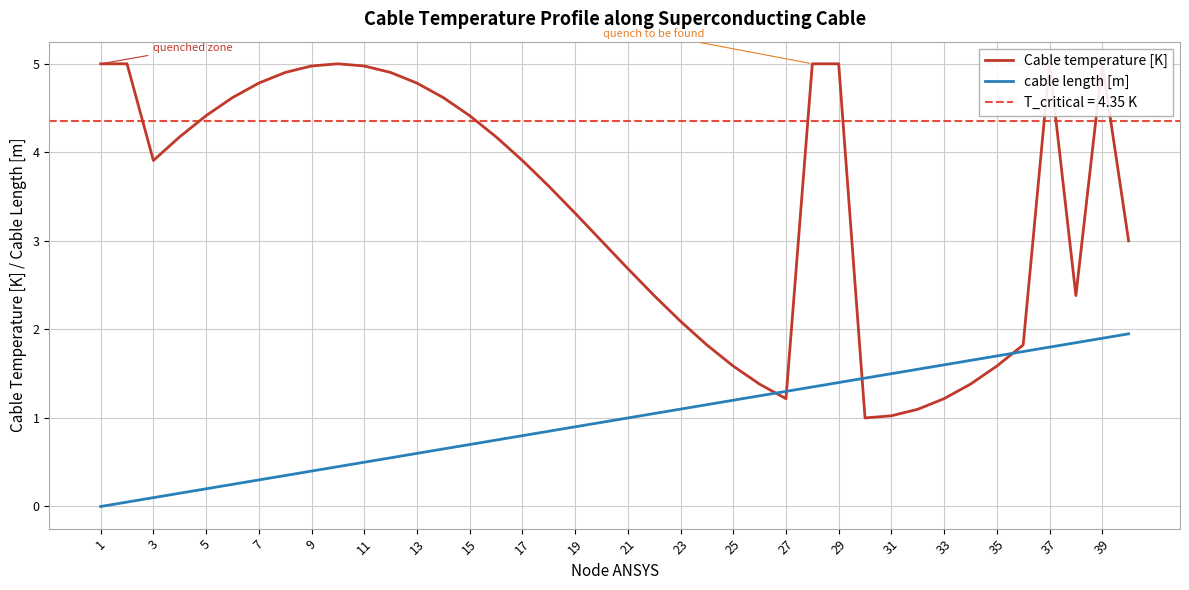

List the series in order of their overall mean, highest first.

Cable temperature [K], cable length [m]